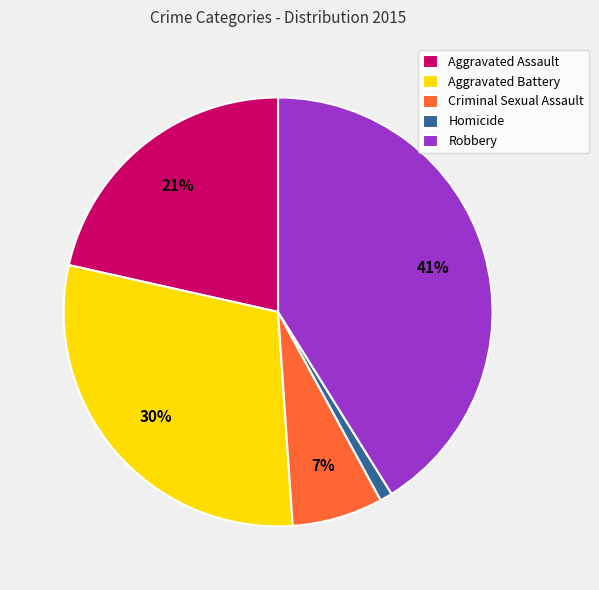

True or false: Criminal Sexual Assault accounts for 17% of the total.

False